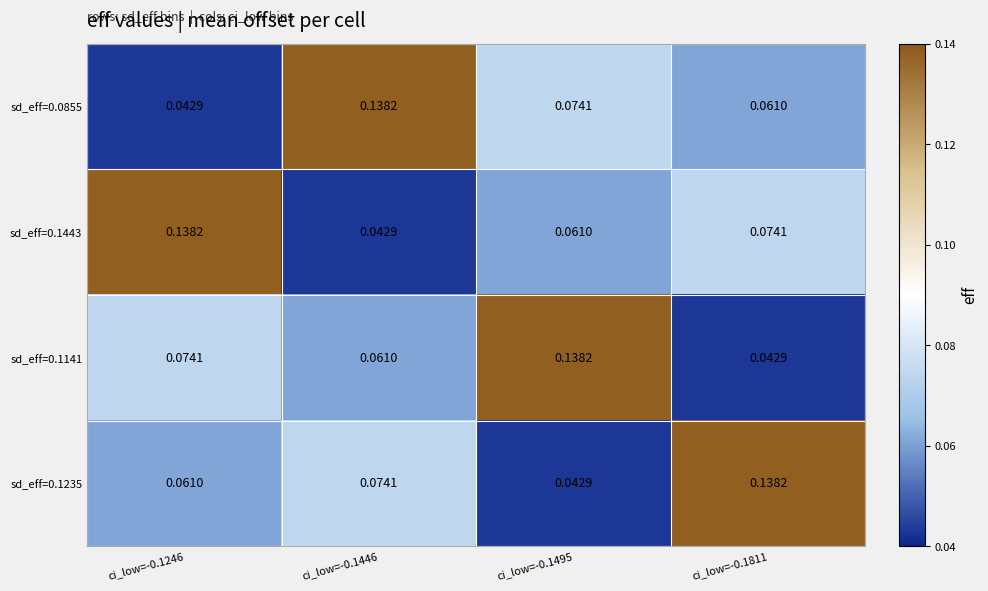

At which category is the sum across all series the highest?

ci_low=-0.1246